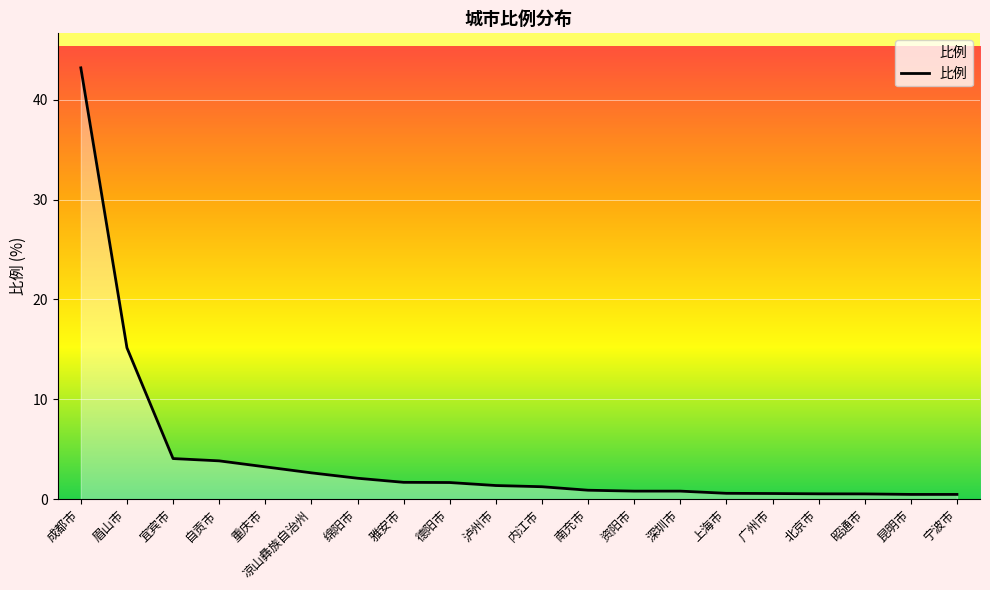

At which label is the value closest to 21?

眉山市